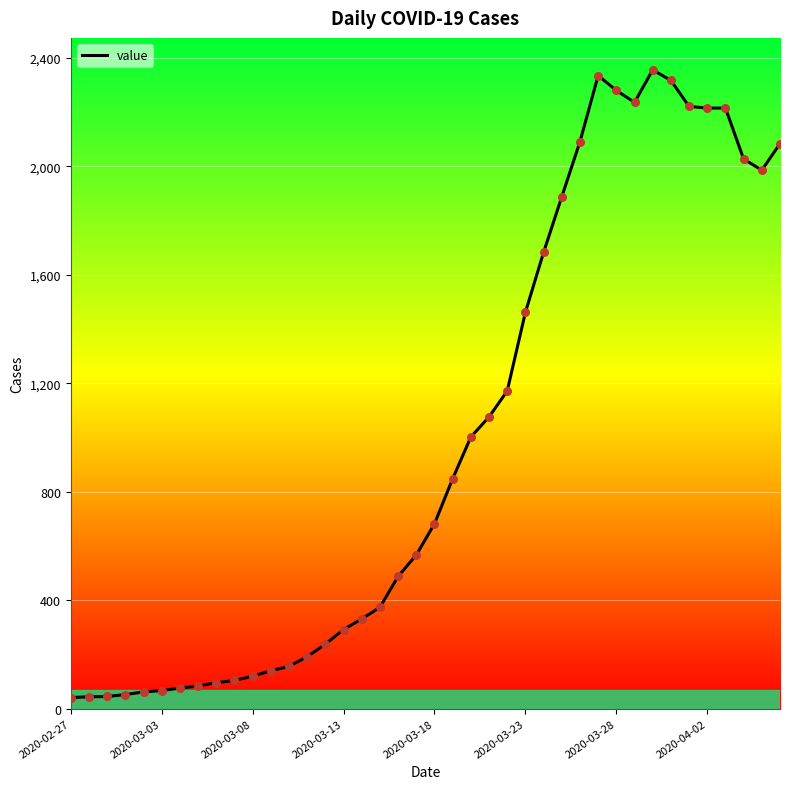

What is the greatest value displayed?

2356